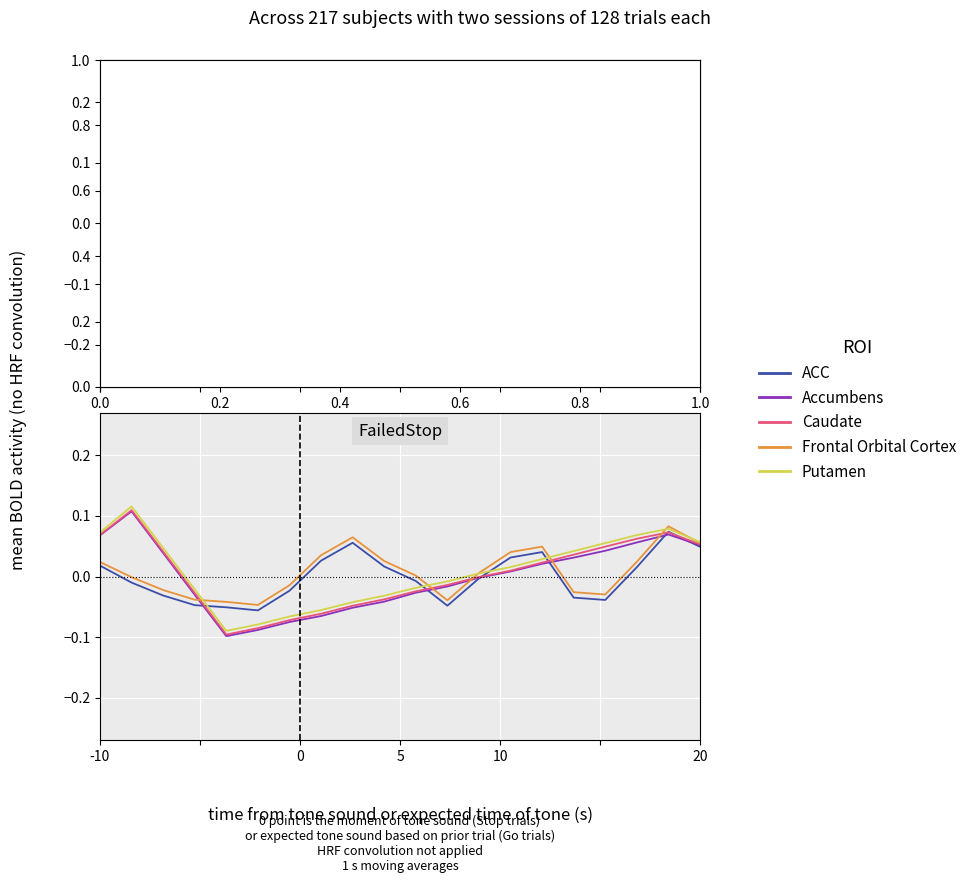

True or false: Accumbens and ACC cross at least once.

True